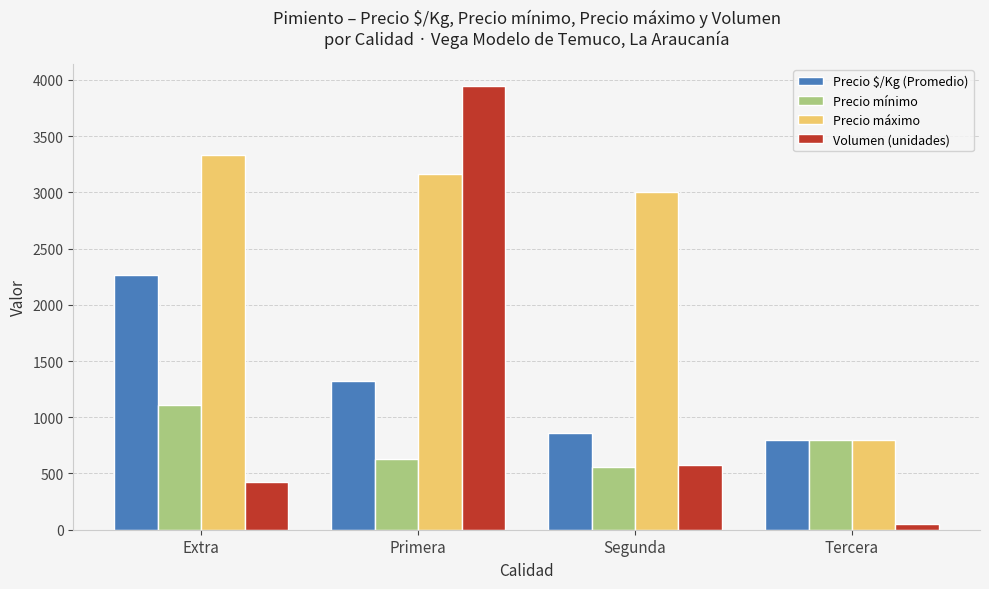

Which series has the largest total across all categories?

Precio máximo